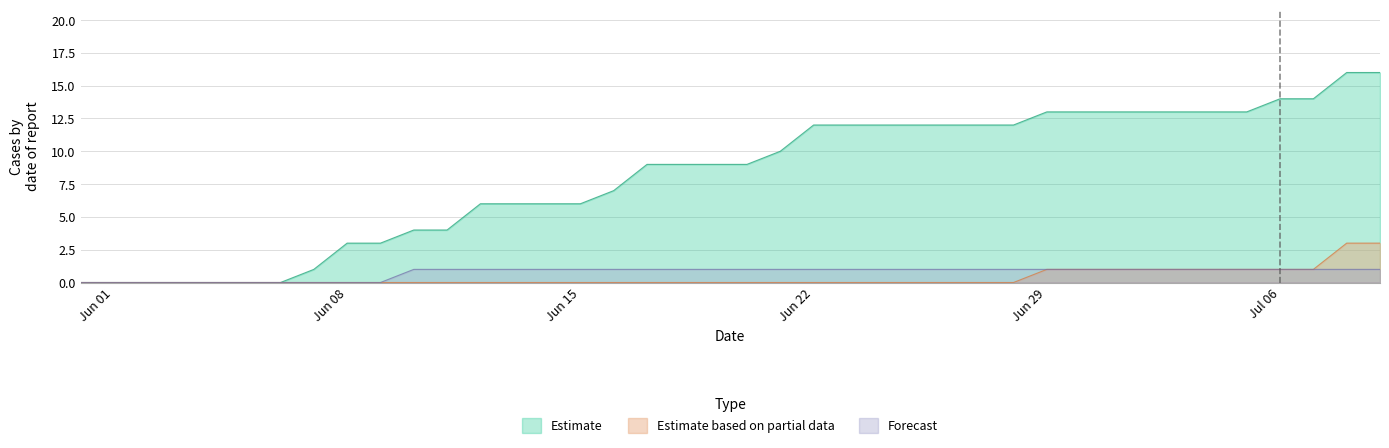

Which series has the widest spread of values?

Estimate